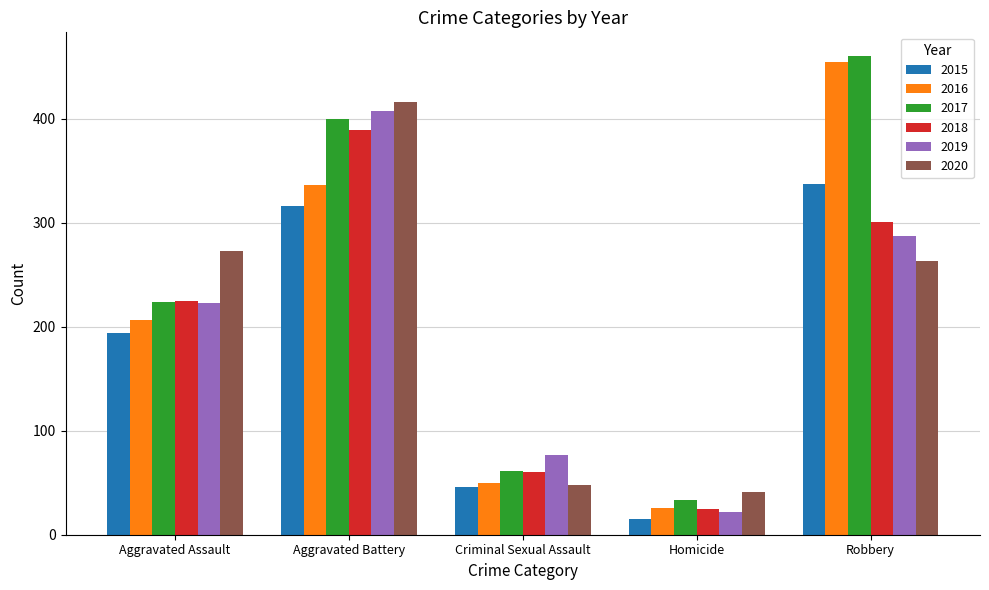

Does the chart contain stacked bars?

No